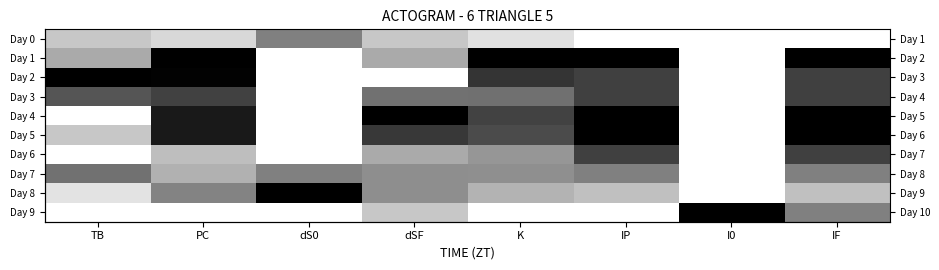

Read the Day 8 value at dSF.

0.4